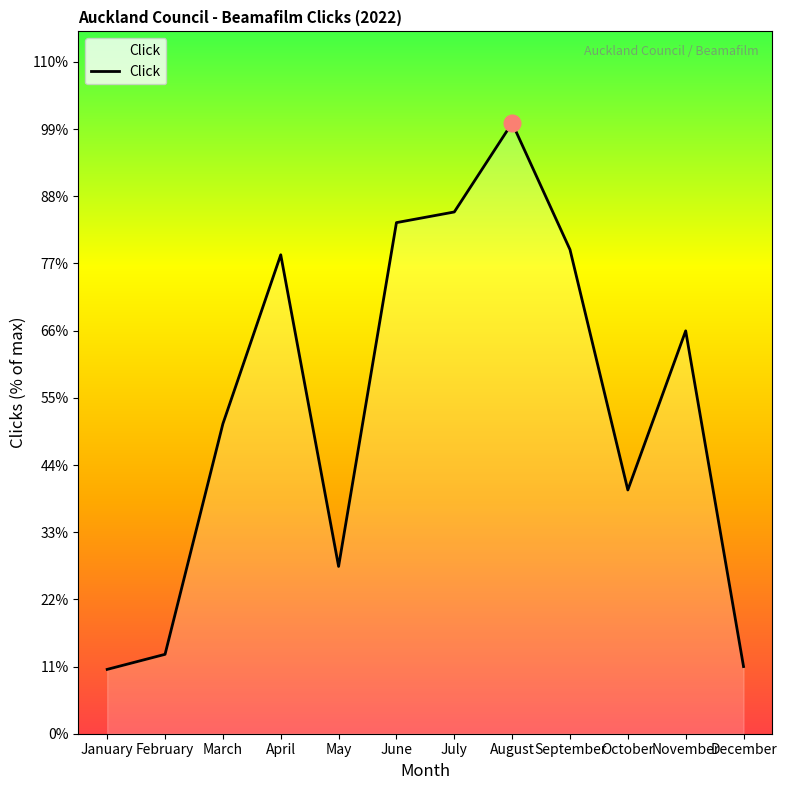

At which label does the data first exceed 13163?

April